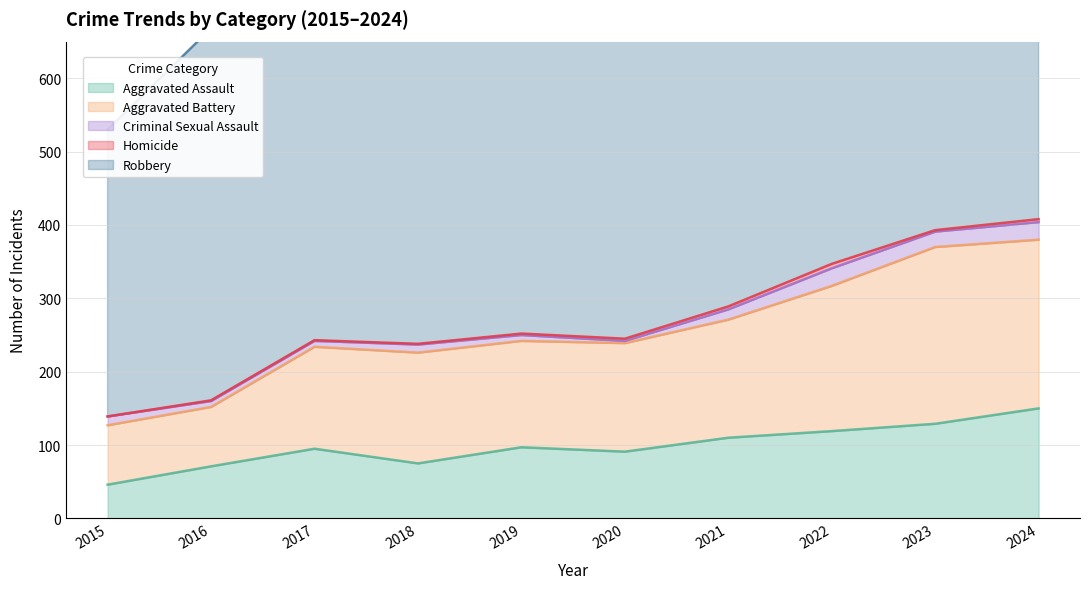

True or false: Homicide and Aggravated Assault cross at least once.

False